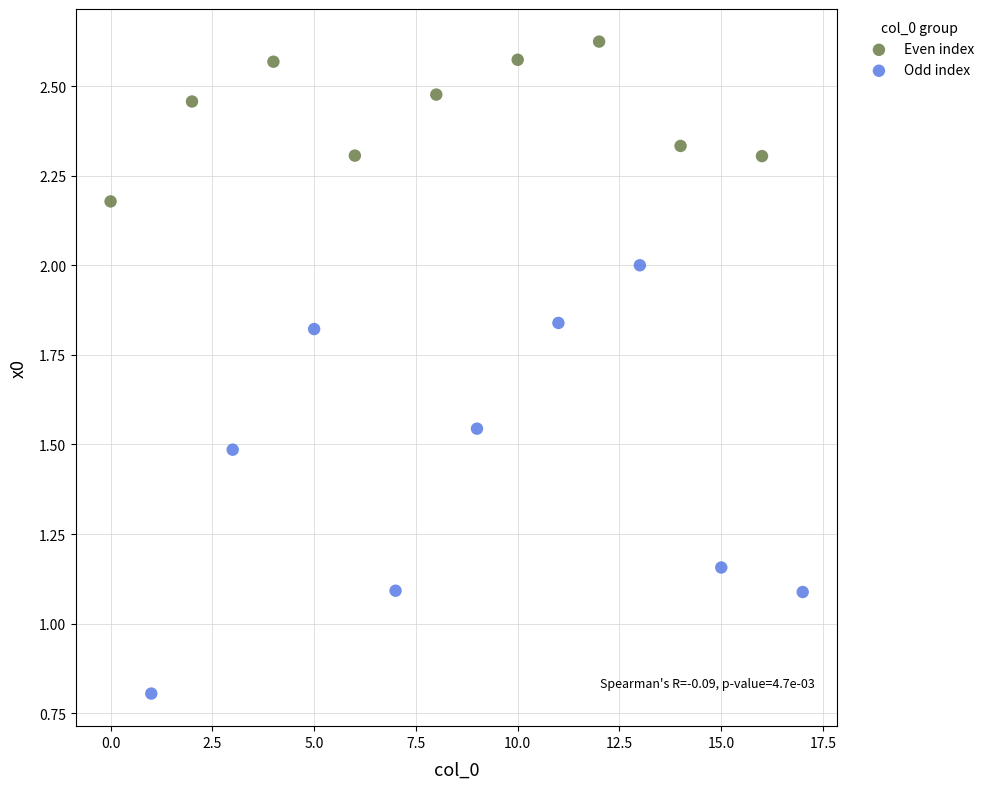

What are all the series names shown in the legend?

Even index, Odd index